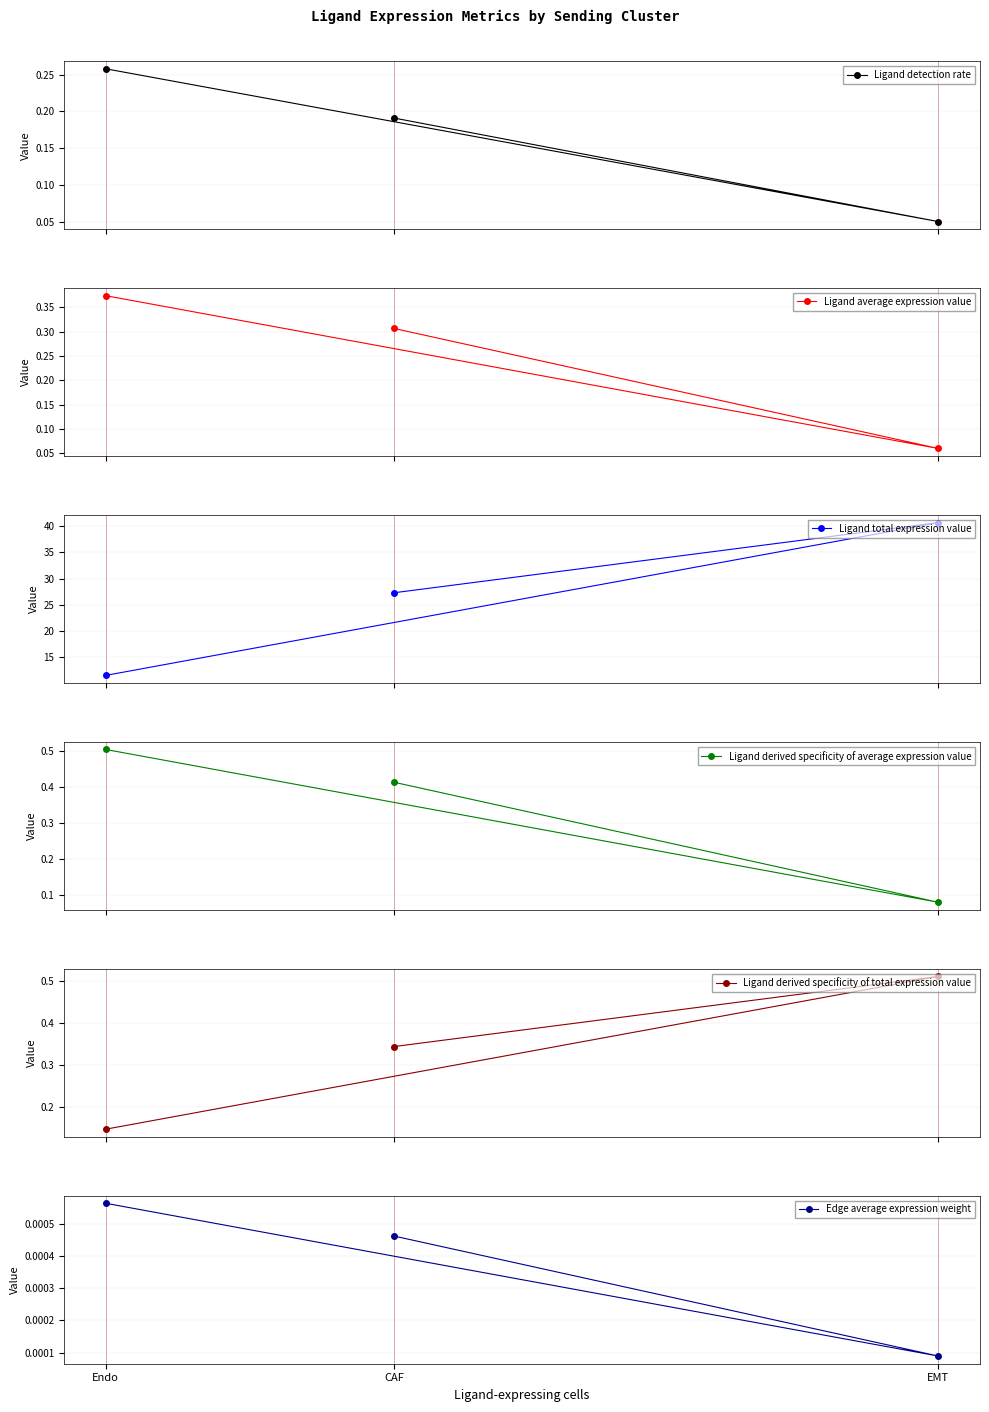

What position from the left is Endo?

3